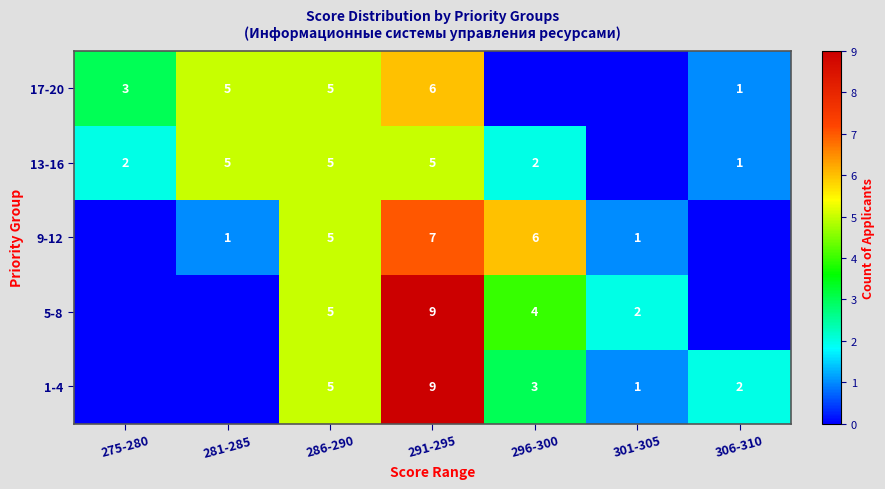

True or false: 13-16 has a value of 5 at 291-295.

True